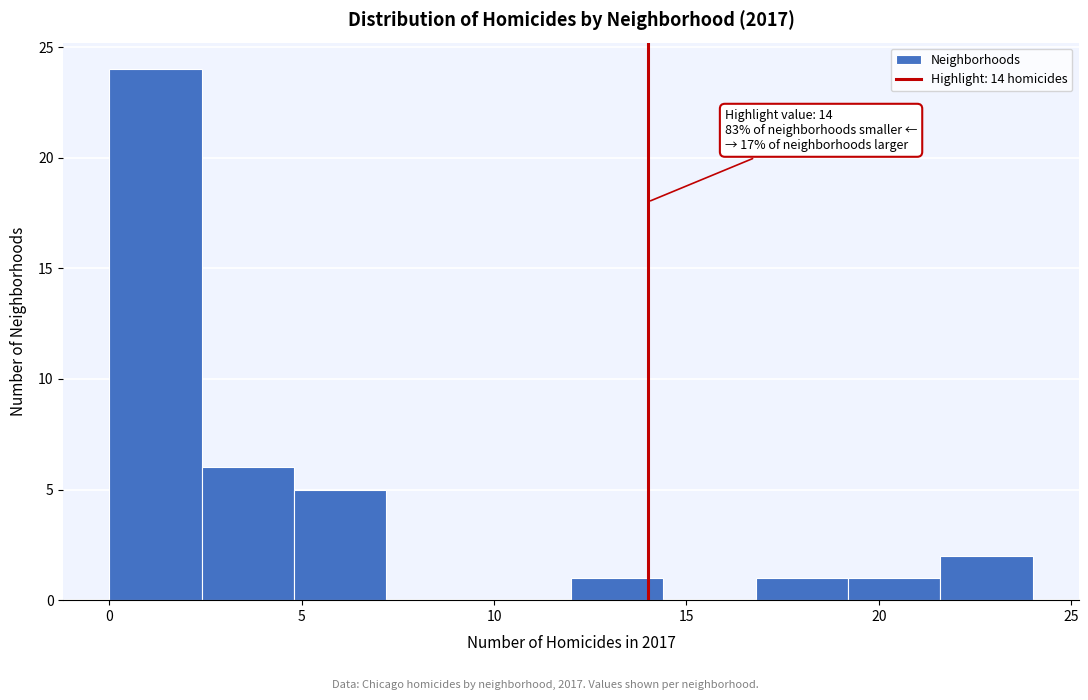

Over which range of the x-axis is the bar tallest?

0.0 to 2.4